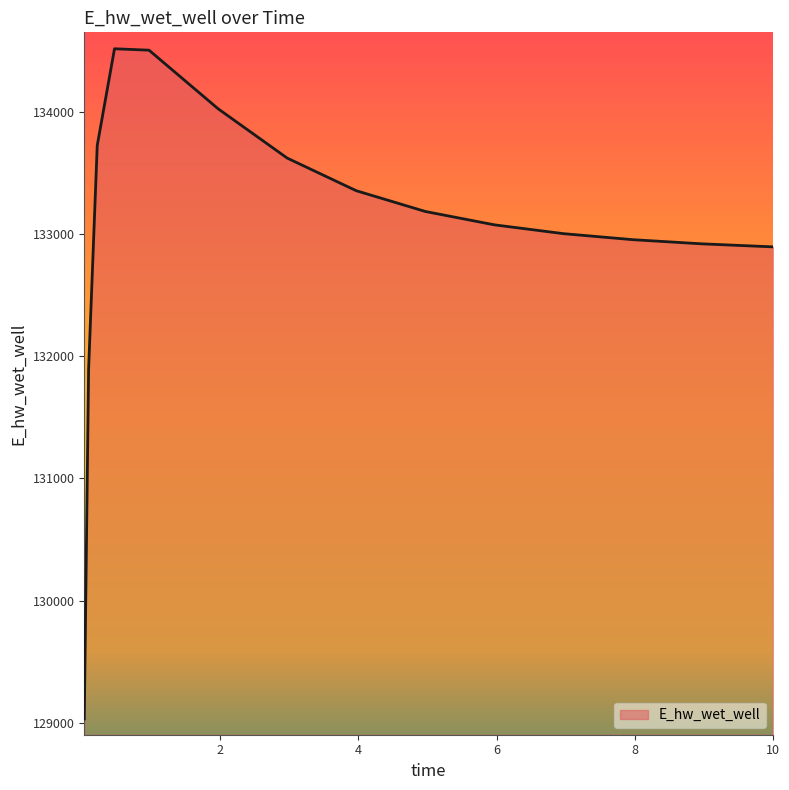

What is the difference between the maximum and minimum values?

5489.9